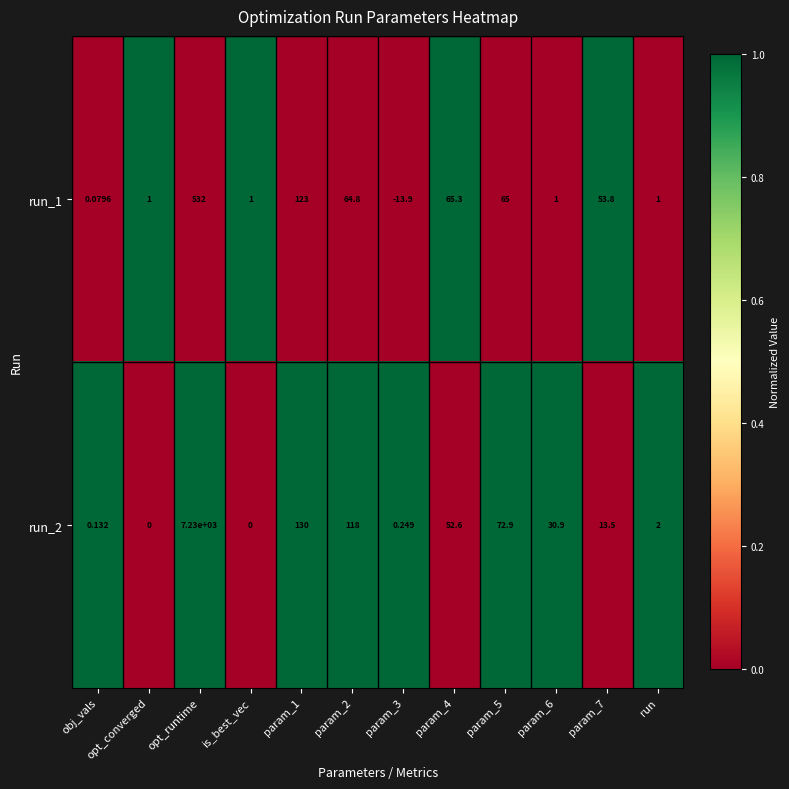

Is the value of run_1 at param_5 greater than the value of run_2 at run?

Yes